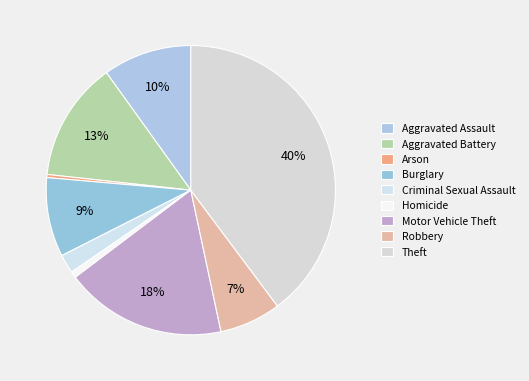

Count the number of slices in the pie.

9